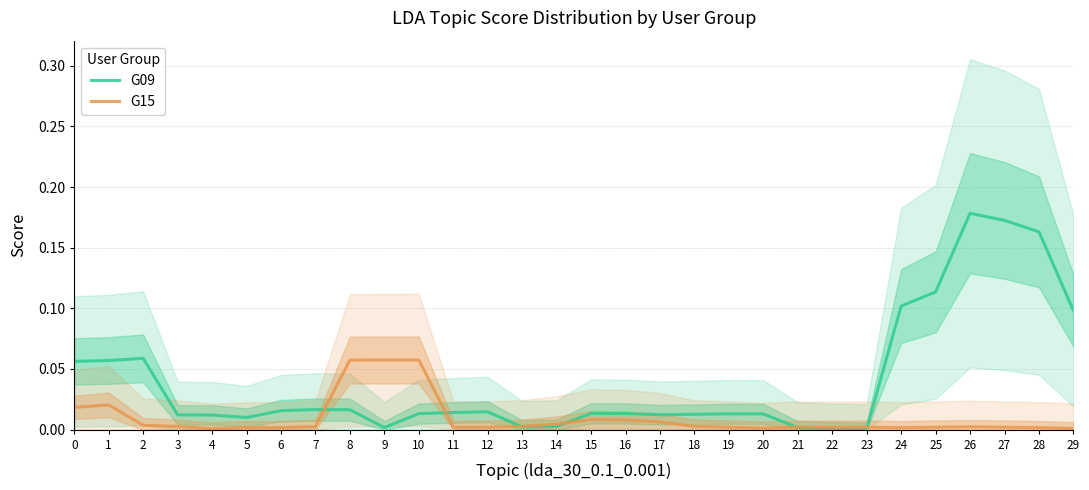

Rank the categories by G15 value from highest to lowest.

10, 9, 8, 1, 0, 15, 16, 17, 14, 2, 13, 18, 3, 7, 26, 11, 12, 19, 21, 22, 23, 25, 27, 6, 24, 28, 5, 20, 29, 4